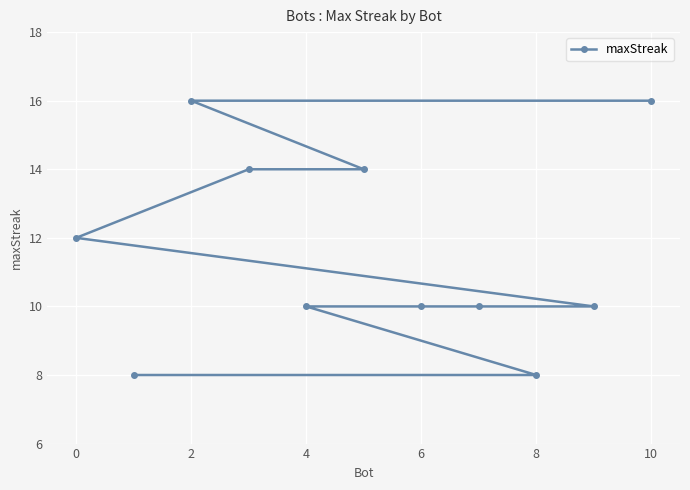

What is the greatest value displayed?

16